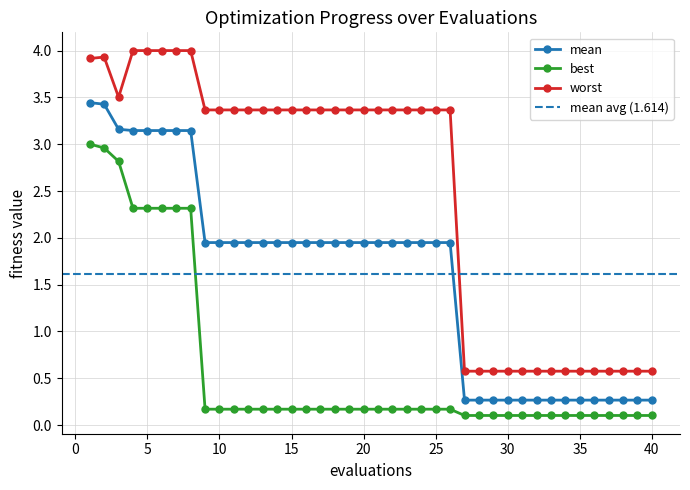

Rank the series by their maximum value, from highest to lowest.

worst, mean, best